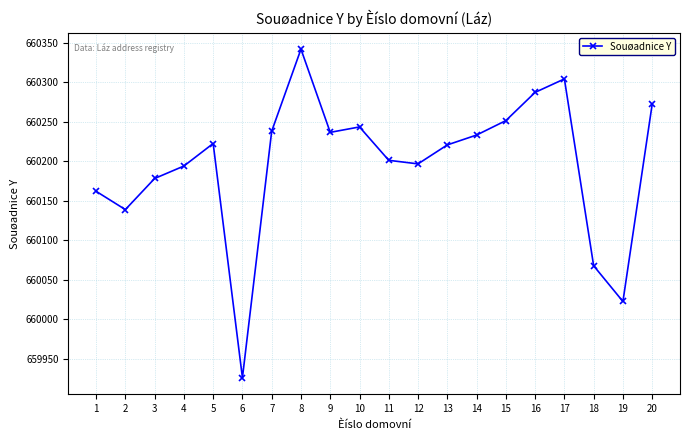

Is it true that the value at 1 is 1088002.3?

False